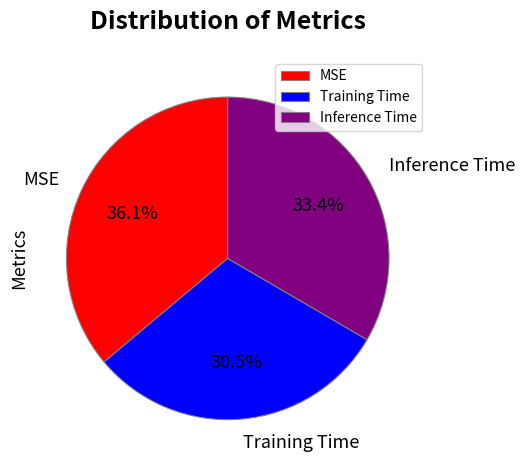

Does Training Time represent more than half of the total?

No